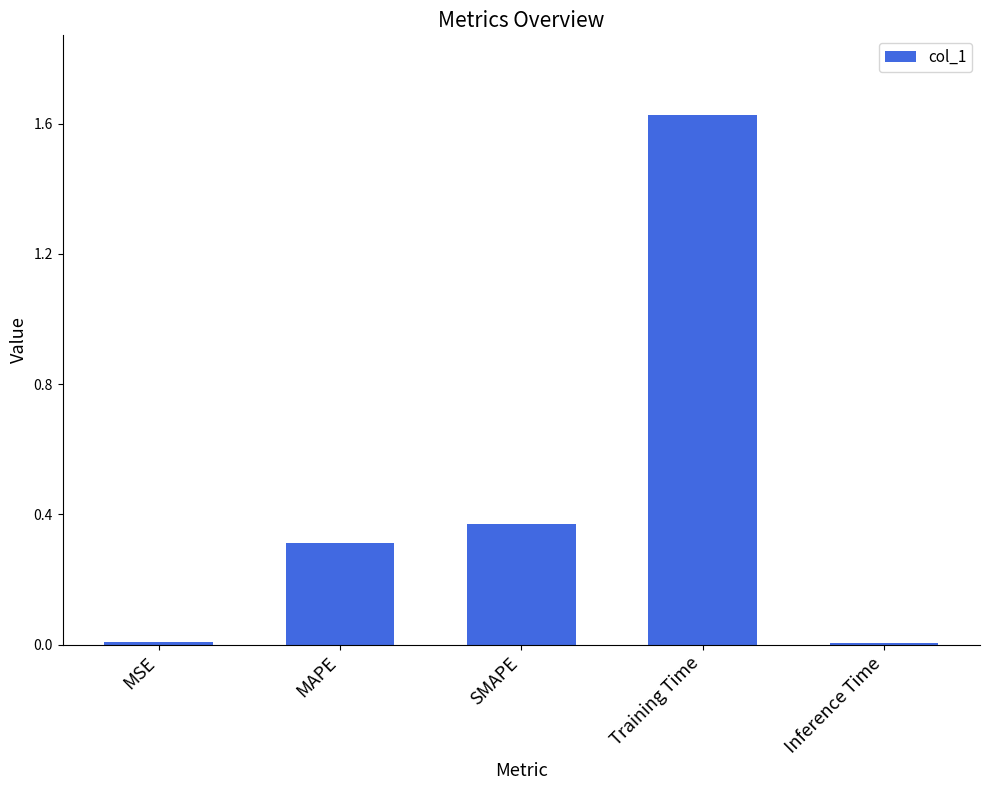

Which category has the highest value across all series?

Training Time